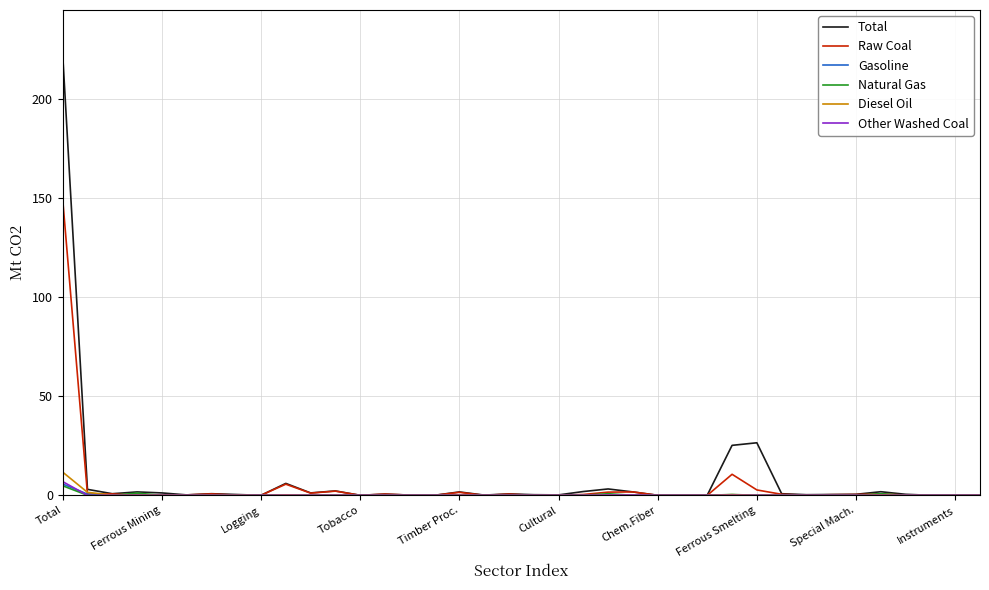

Which series has the widest spread of values?

Total